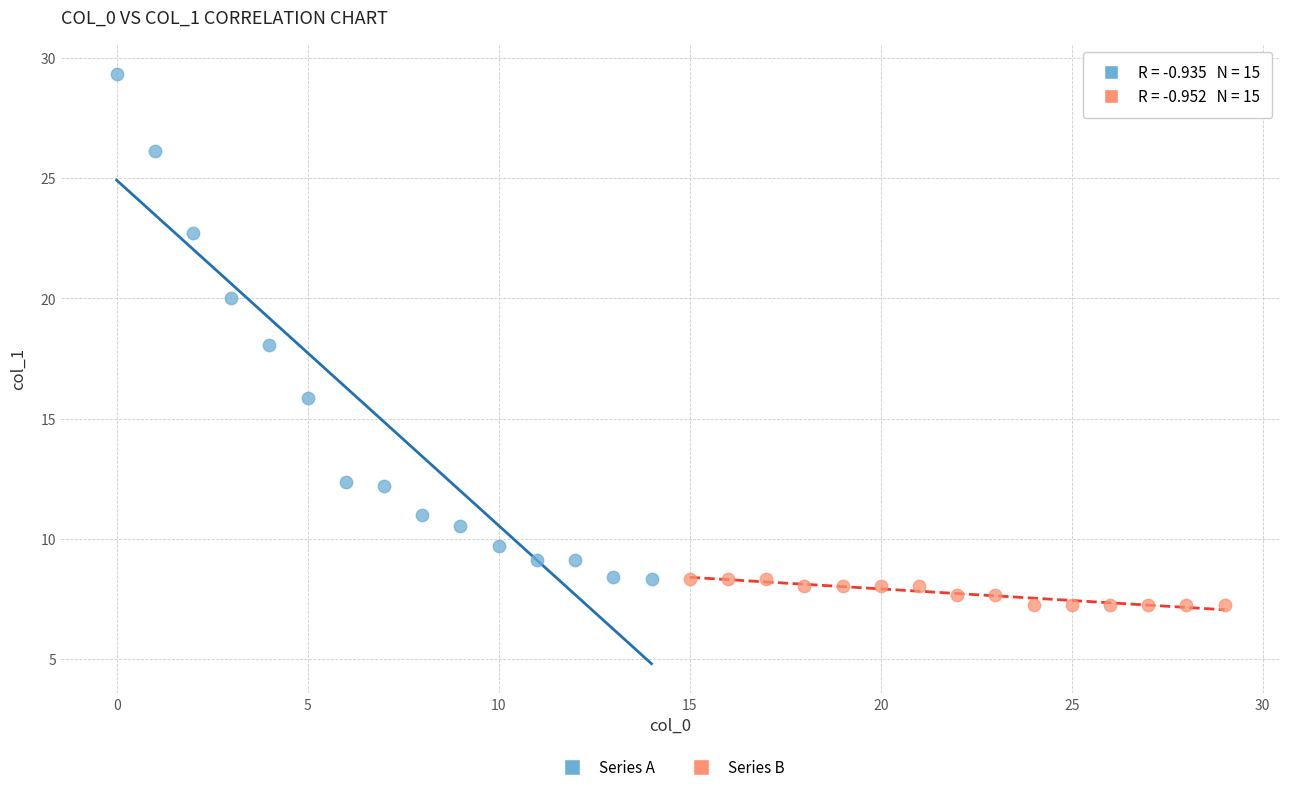

Which series has the widest spread of Y values?

Series A